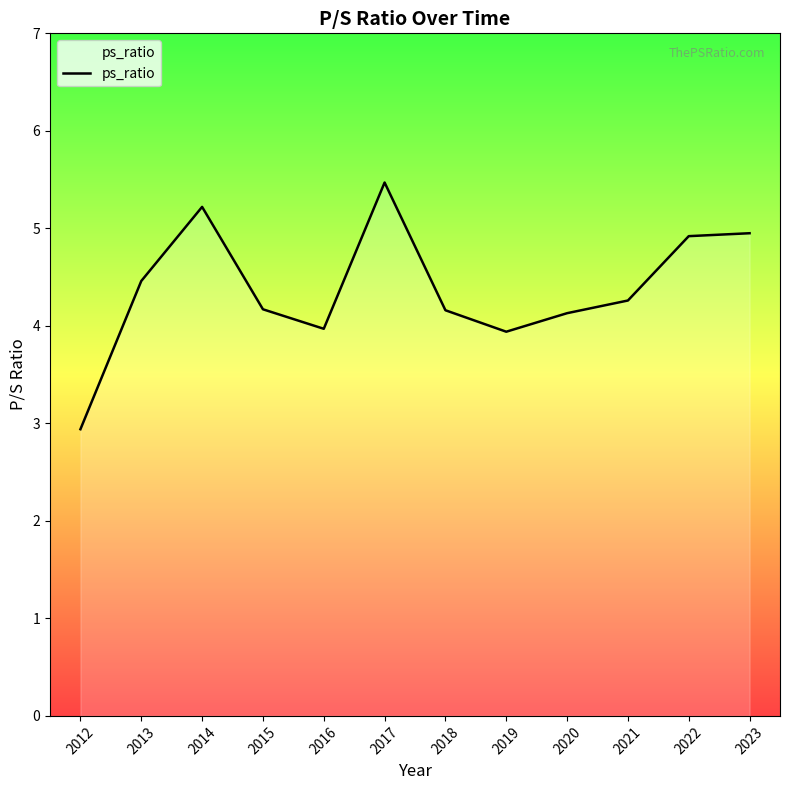

What is the change in value from 2012 to 2020?

+1.2